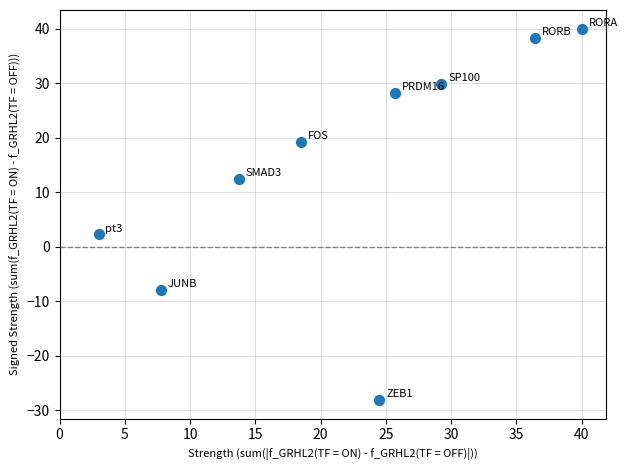

What is the average Y value?

14.9